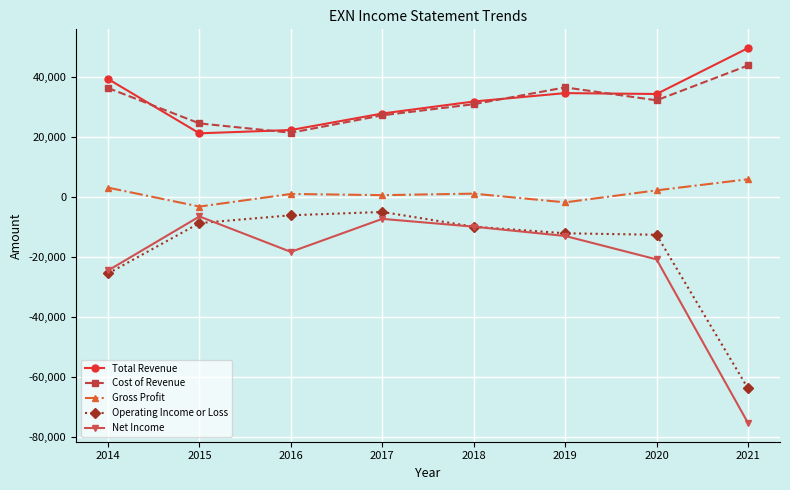

Which series changed the most between 2016 and 2020?

Total Revenue